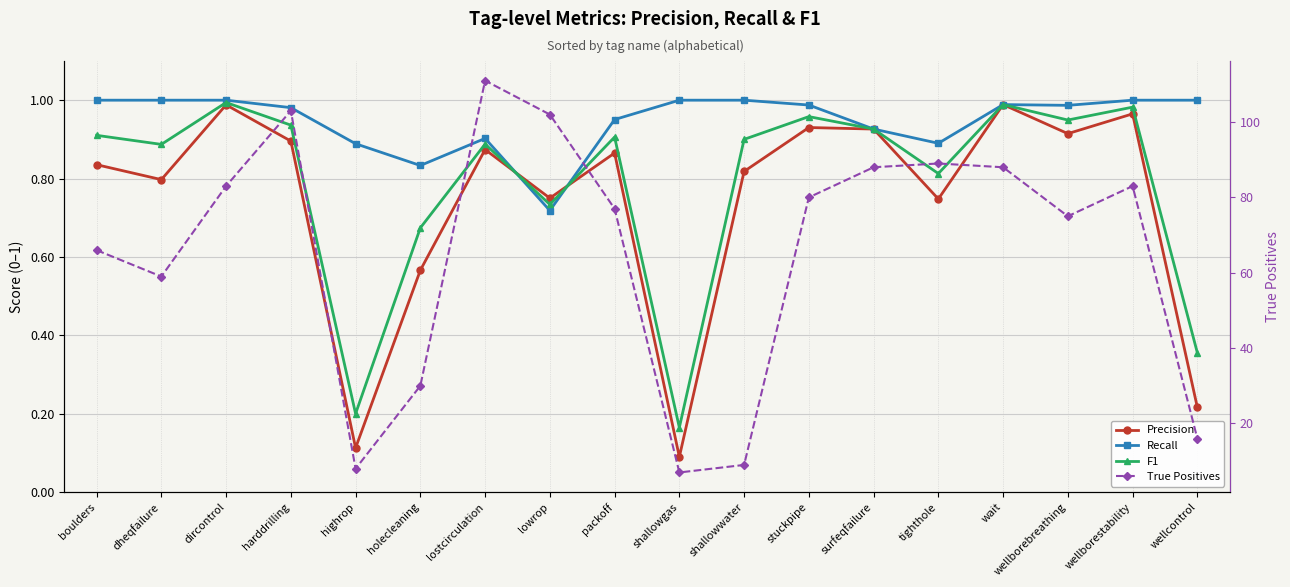

What is the label of the 5th point from the left?

highrop